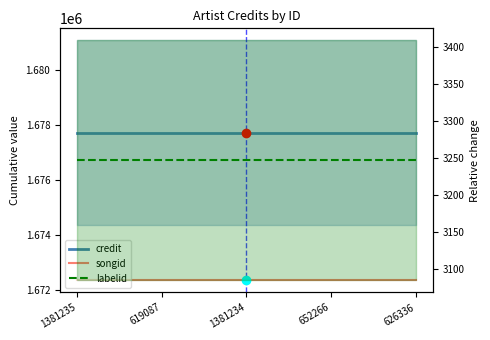

What position from the left is 1381234?

3